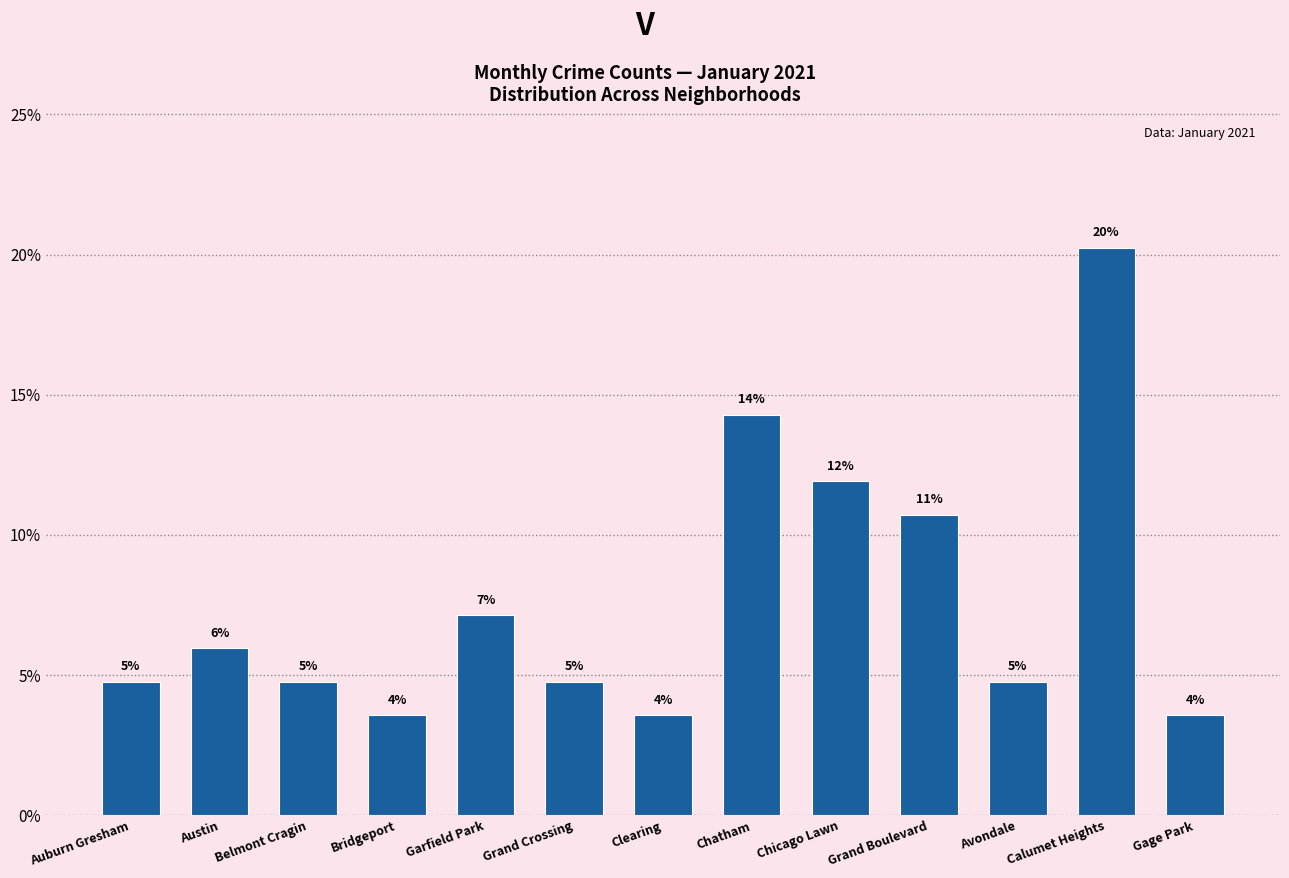

The value at Bridgeport is 6.0. True or false?

False